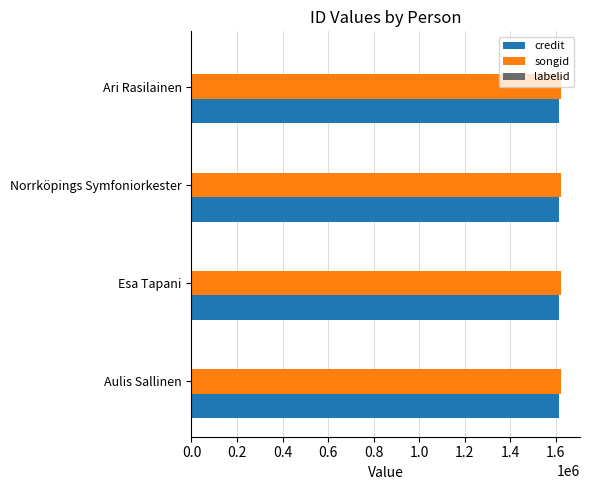

What is the maximum value shown in the chart?

1624958